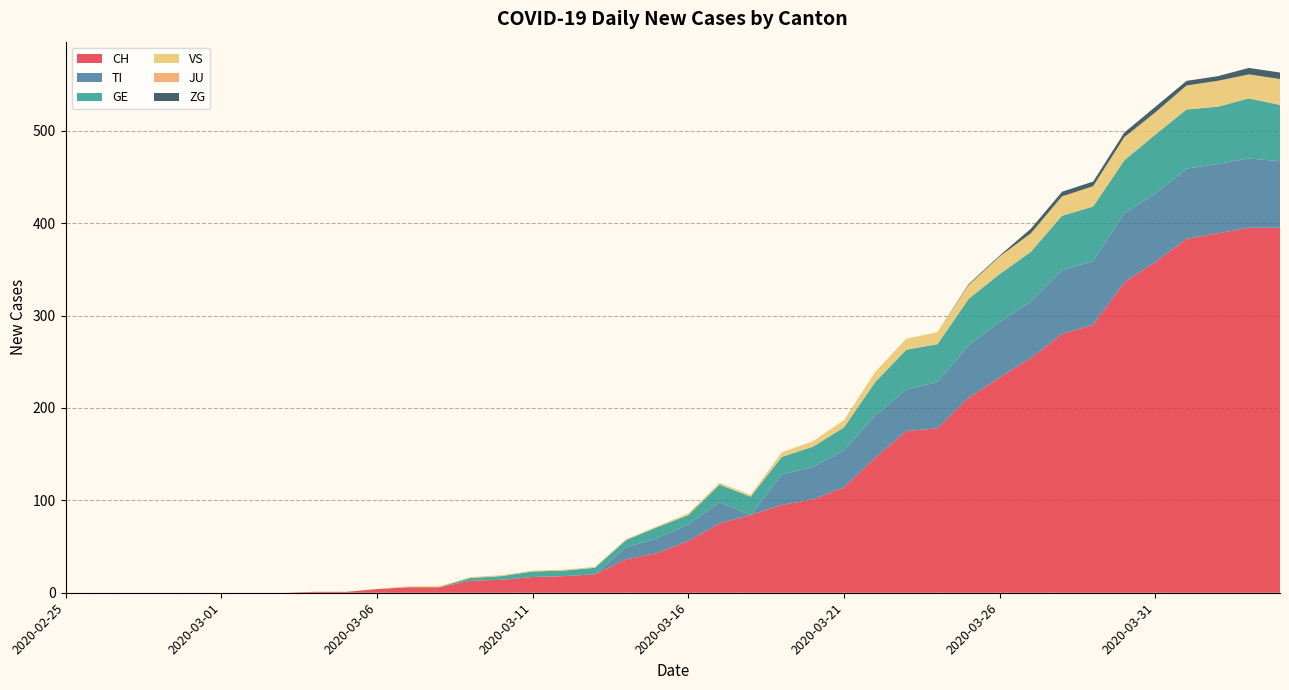

Reading left to right, transcribe all the data shown in this chart.

CH: 2020-02-25=0	2020-02-26=0	2020-02-27=0	2020-02-28=0	2020-02-29=0	2020-03-01=0	2020-03-02=0	2020-03-03=0	2020-03-04=1	2020-03-05=1	2020-03-06=4	2020-03-07=6	2020-03-08=6	2020-03-09=13	2020-03-10=14	2020-03-11=17	2020-03-12=18	2020-03-13=20	2020-03-14=36	2020-03-15=43	2020-03-16=56	2020-03-17=75	2020-03-18=84	2020-03-19=95	2020-03-20=101	2020-03-21=114	2020-03-22=146	2020-03-23=175	2020-03-24=178	2020-03-25=211	2020-03-26=233	2020-03-27=254	2020-03-28=280	2020-03-29=290	2020-03-30=336	2020-03-31=358	2020-04-01=383	2020-04-02=389	2020-04-03=395	2020-04-04=395
TI: 2020-02-25=0	2020-02-26=0	2020-02-27=0	2020-02-28=0	2020-02-29=0	2020-03-01=0	2020-03-02=0	2020-03-03=0	2020-03-04=0	2020-03-05=0	2020-03-06=0	2020-03-07=0	2020-03-08=0	2020-03-09=0	2020-03-10=0	2020-03-11=0	2020-03-12=0	2020-03-13=0	2020-03-14=13	2020-03-15=16	2020-03-16=18	2020-03-17=23	2020-03-18=0	2020-03-19=33	2020-03-20=35	2020-03-21=40	2020-03-22=46	2020-03-23=45	2020-03-24=50	2020-03-25=57	2020-03-26=60	2020-03-27=61	2020-03-28=69	2020-03-29=69	2020-03-30=75	2020-03-31=74	2020-04-01=76	2020-04-02=75	2020-04-03=75	2020-04-04=72
GE: 2020-02-25=0	2020-02-26=0	2020-02-27=0	2020-02-28=0	2020-02-29=0	2020-03-01=0	2020-03-02=0	2020-03-03=0	2020-03-04=0	2020-03-05=0	2020-03-06=0	2020-03-07=0	2020-03-08=0	2020-03-09=3	2020-03-10=4	2020-03-11=6	2020-03-12=6	2020-03-13=7	2020-03-14=8	2020-03-15=12	2020-03-16=10	2020-03-17=19	2020-03-18=20	2020-03-19=19	2020-03-20=22	2020-03-21=25	2020-03-22=36	2020-03-23=43	2020-03-24=41	2020-03-25=50	2020-03-26=52	2020-03-27=54	2020-03-28=59	2020-03-29=59	2020-03-30=57	2020-03-31=64	2020-04-01=64	2020-04-02=62	2020-04-03=65	2020-04-04=61
VS: 2020-02-25=0	2020-02-26=0	2020-02-27=0	2020-02-28=0	2020-02-29=0	2020-03-01=0	2020-03-02=0	2020-03-03=0	2020-03-04=0	2020-03-05=0	2020-03-06=0	2020-03-07=1	2020-03-08=1	2020-03-09=1	2020-03-10=1	2020-03-11=1	2020-03-12=1	2020-03-13=1	2020-03-14=1	2020-03-15=1	2020-03-16=2	2020-03-17=2	2020-03-18=2	2020-03-19=5	2020-03-20=6	2020-03-21=8	2020-03-22=11	2020-03-23=12	2020-03-24=13	2020-03-25=15	2020-03-26=19	2020-03-27=20	2020-03-28=21	2020-03-29=22	2020-03-30=25	2020-03-31=24	2020-04-01=26	2020-04-02=28	2020-04-03=26	2020-04-04=28
JU: 2020-02-25=0	2020-02-26=0	2020-02-27=0	2020-02-28=0	2020-02-29=0	2020-03-01=0	2020-03-02=0	2020-03-03=0	2020-03-04=0	2020-03-05=0	2020-03-06=0	2020-03-07=0	2020-03-08=0	2020-03-09=0	2020-03-10=0	2020-03-11=0	2020-03-12=0	2020-03-13=0	2020-03-14=0	2020-03-15=0	2020-03-16=0	2020-03-17=0	2020-03-18=0	2020-03-19=0	2020-03-20=0	2020-03-21=0	2020-03-22=0	2020-03-23=0	2020-03-24=0	2020-03-25=0	2020-03-26=0	2020-03-27=0	2020-03-28=0	2020-03-29=0	2020-03-30=0	2020-03-31=0	2020-04-01=0	2020-04-02=0	2020-04-03=0	2020-04-04=0
ZG: 2020-02-25=0	2020-02-26=0	2020-02-27=0	2020-02-28=0	2020-02-29=0	2020-03-01=0	2020-03-02=0	2020-03-03=0	2020-03-04=0	2020-03-05=0	2020-03-06=0	2020-03-07=0	2020-03-08=0	2020-03-09=0	2020-03-10=0	2020-03-11=0	2020-03-12=0	2020-03-13=0	2020-03-14=0	2020-03-15=0	2020-03-16=0	2020-03-17=0	2020-03-18=0	2020-03-19=0	2020-03-20=0	2020-03-21=0	2020-03-22=0	2020-03-23=0	2020-03-24=0	2020-03-25=1	2020-03-26=1	2020-03-27=5	2020-03-28=5	2020-03-29=5	2020-03-30=5	2020-03-31=6	2020-04-01=5	2020-04-02=5	2020-04-03=7	2020-04-04=7